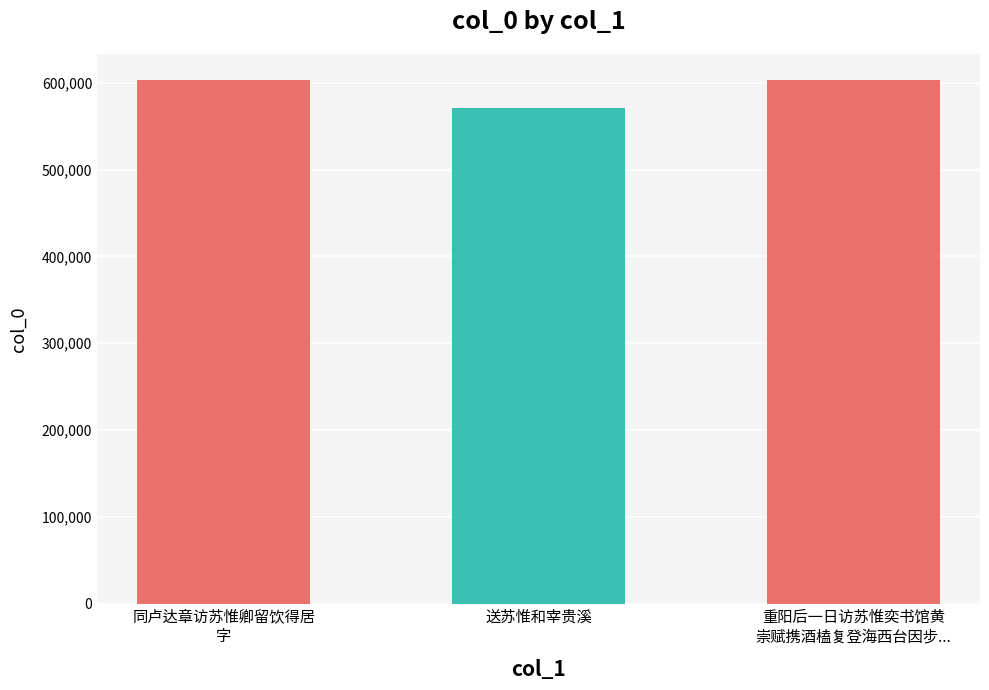

What is the value of the 1st bar from the left?

602984